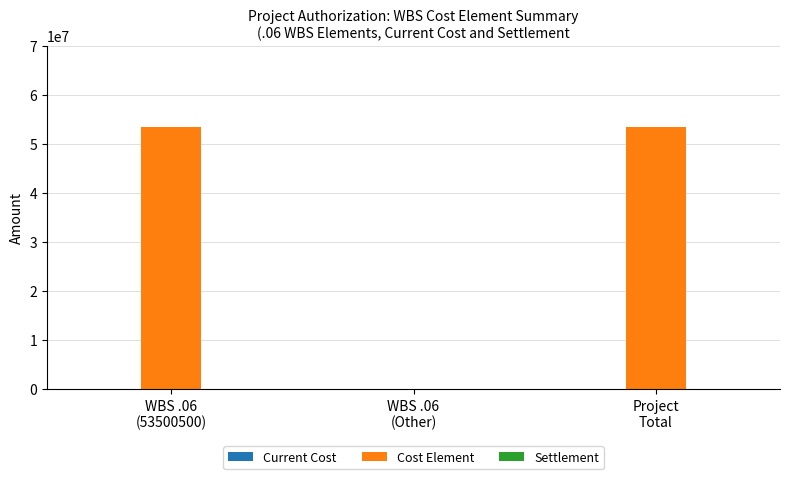

What is the maximum value shown in the chart?

53500500